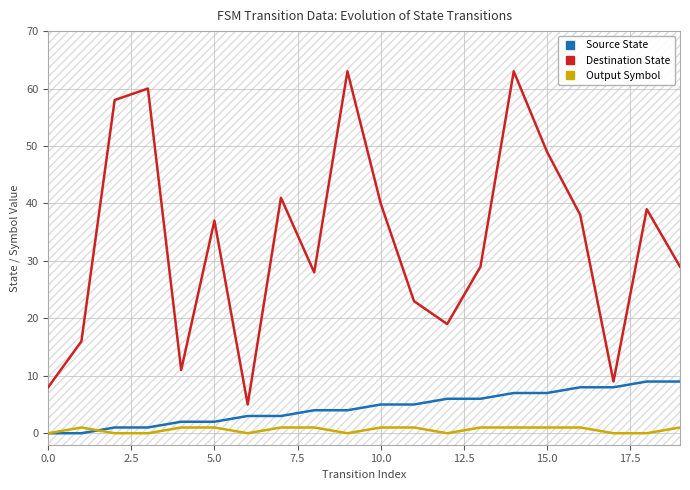

The value of Destination State at 9 is 63. True or false?

True